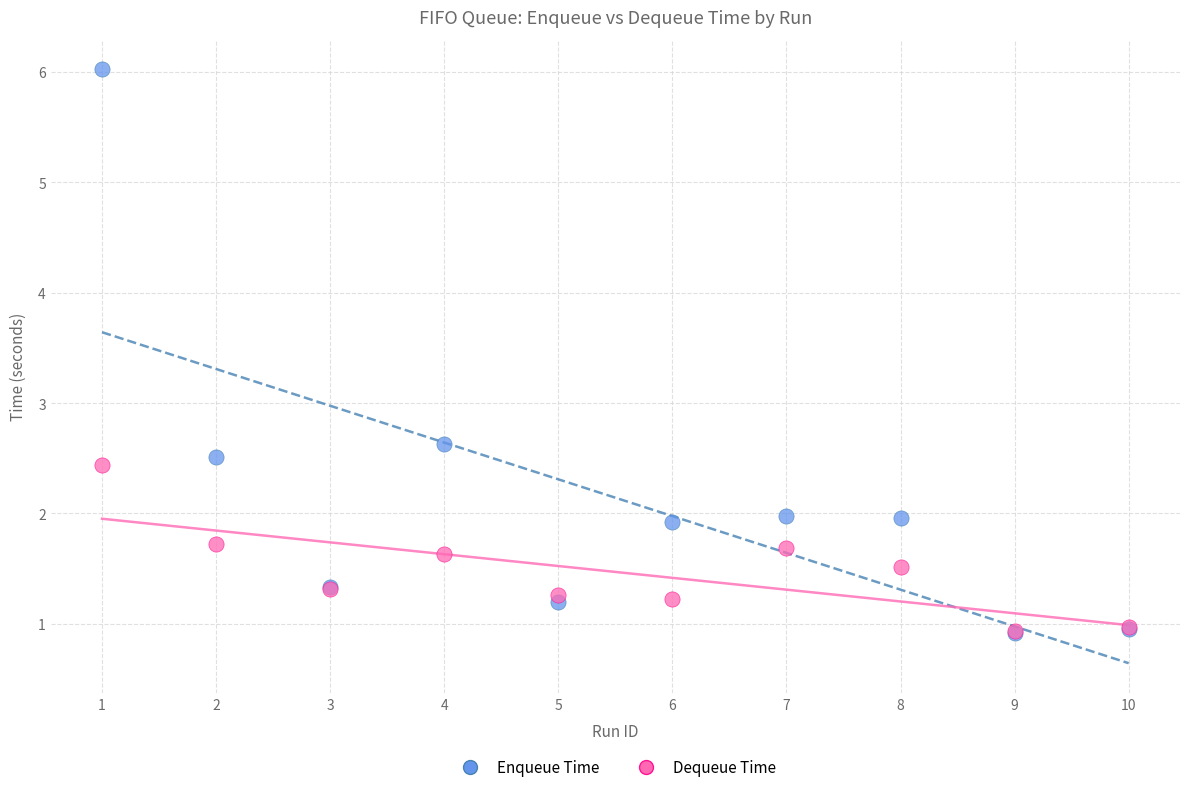

Across all series, what Y value is closest to 3?

2.6